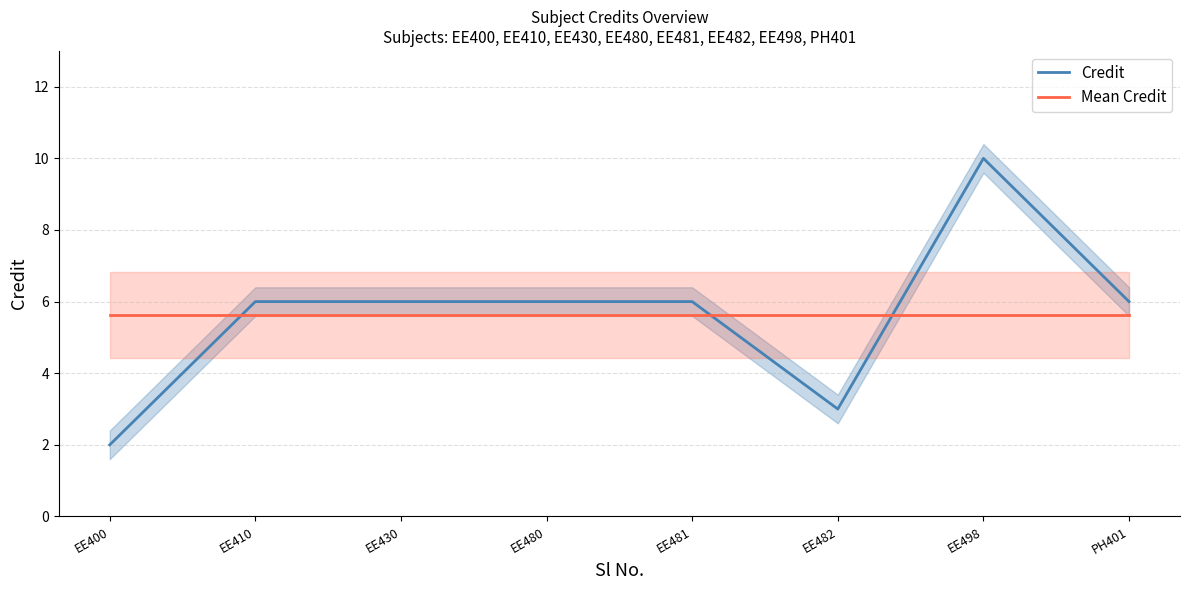

What is the difference between the second highest and second lowest values in the Credit series?

3.0